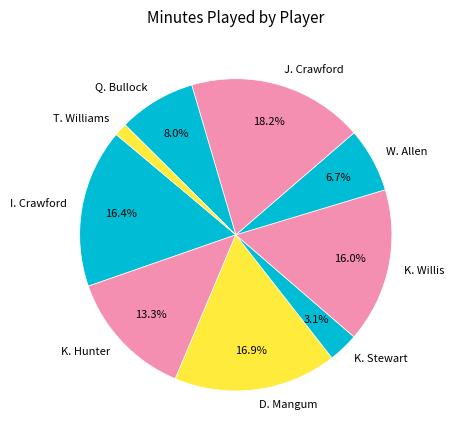

Does any single category account for the majority?

No